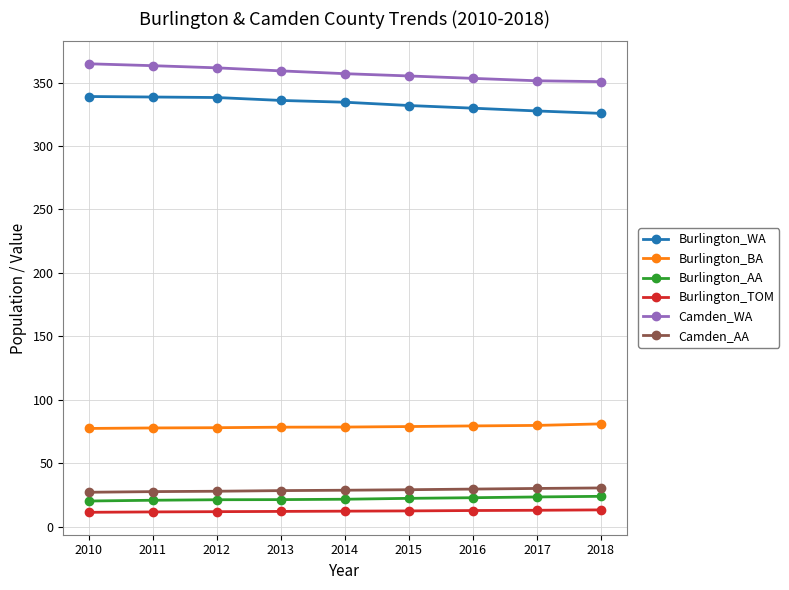

What is the maximum value shown in the chart?

364.8